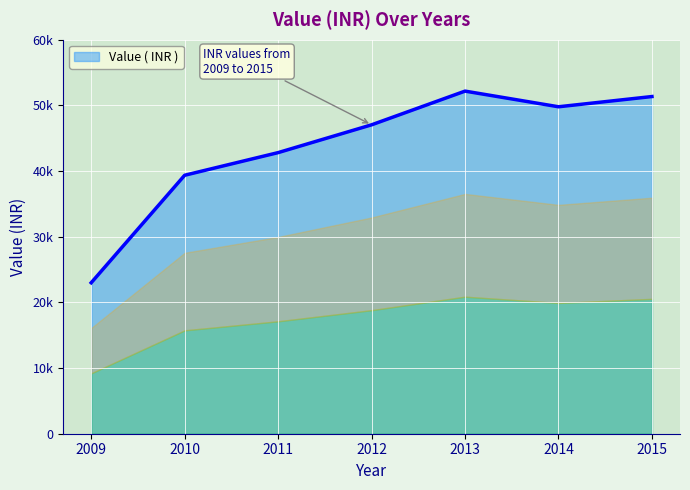

What is the value of the 3rd point from the left?

42808